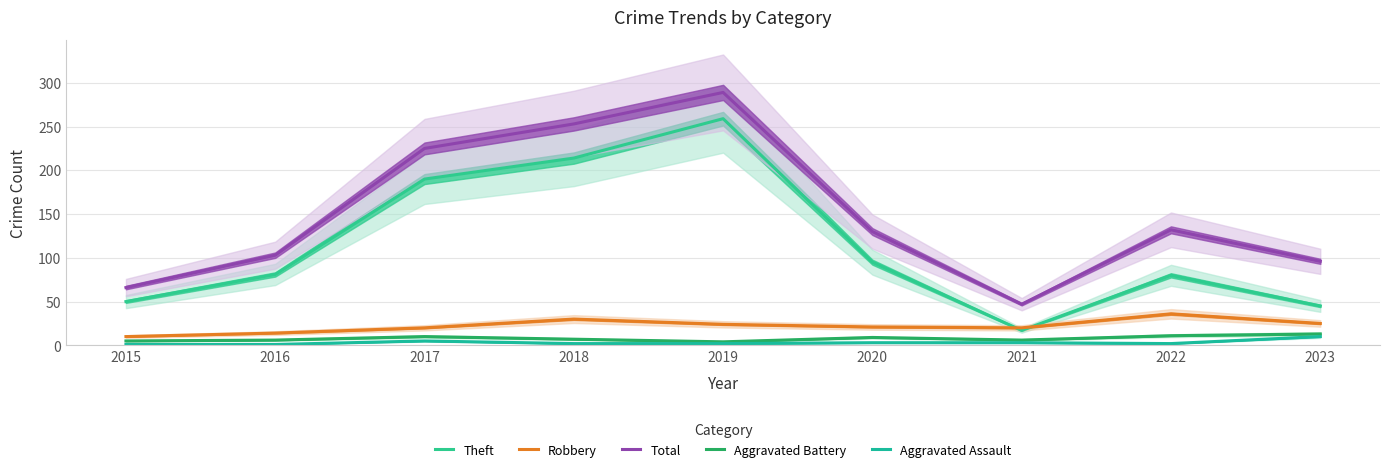

What is the difference between the maximum and minimum values in the Aggravated Assault series?

9